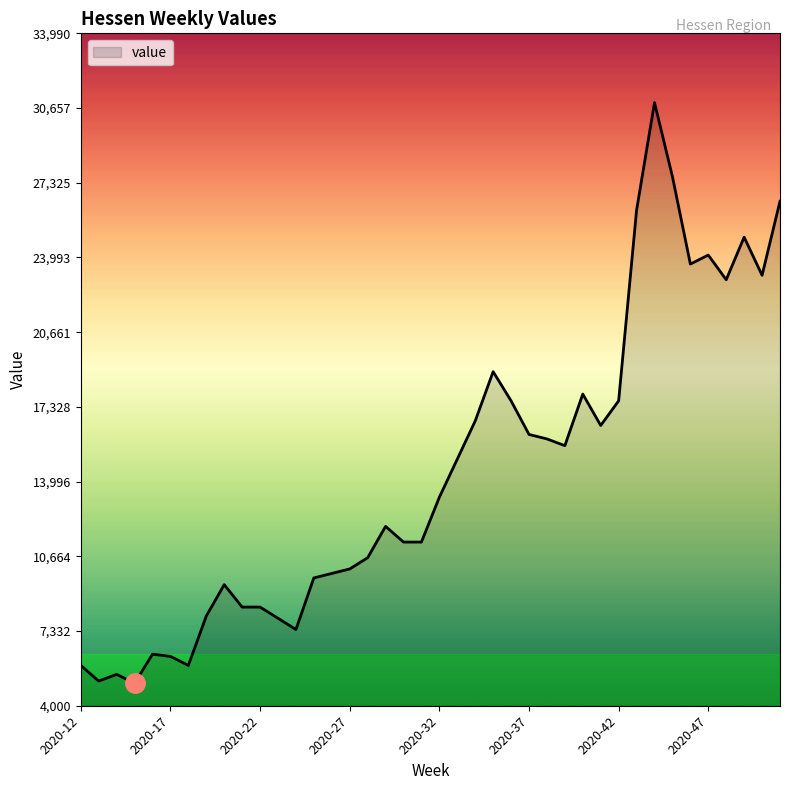

What is the minimum value shown in the chart?

5000